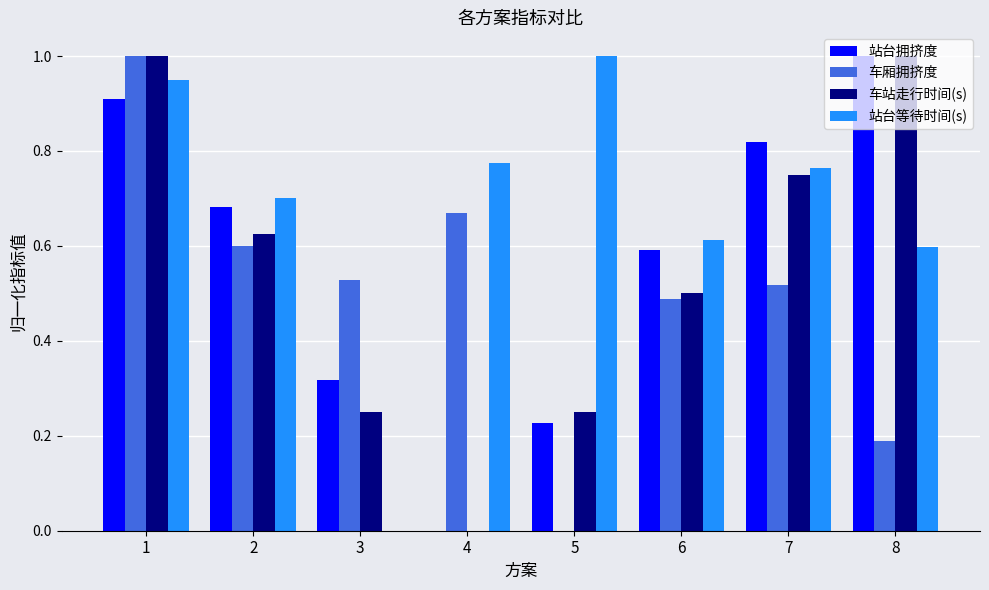

Which series has the largest total across all categories?

站台等待时间(s)